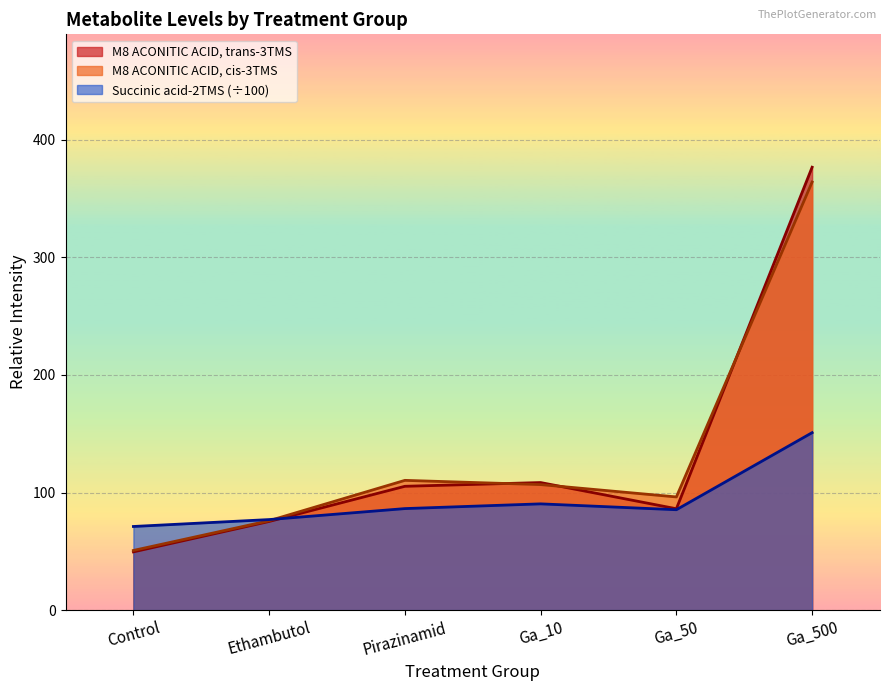

What is the label of the 3rd point from the right?

Ga_10